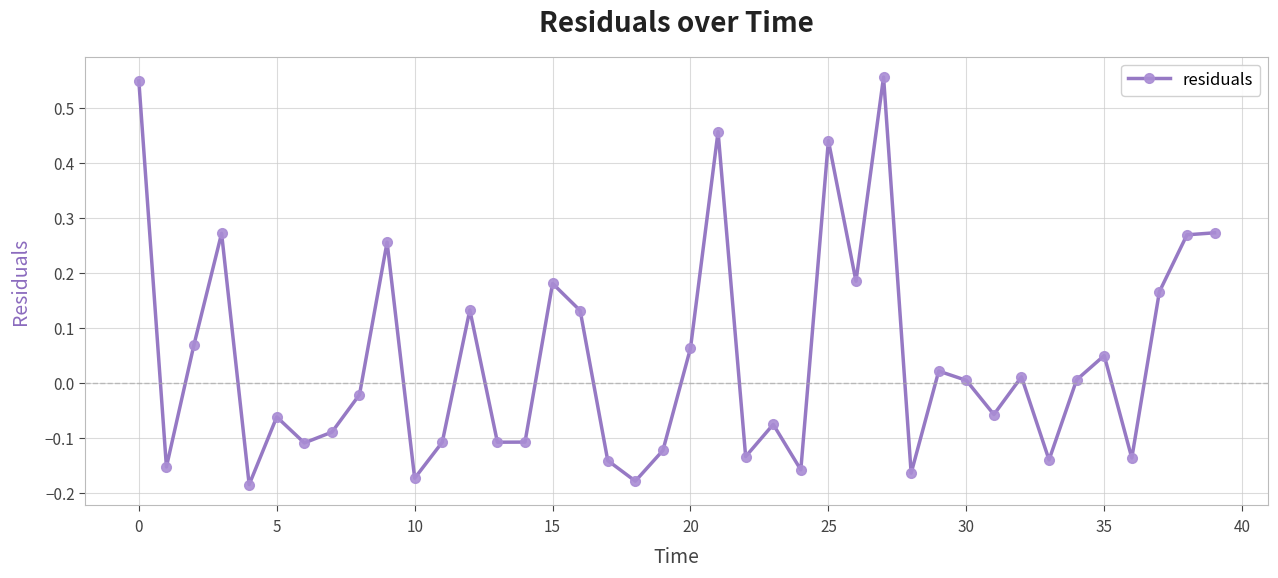

How many interior local valleys (lower than both neighbors) does the data have?

13